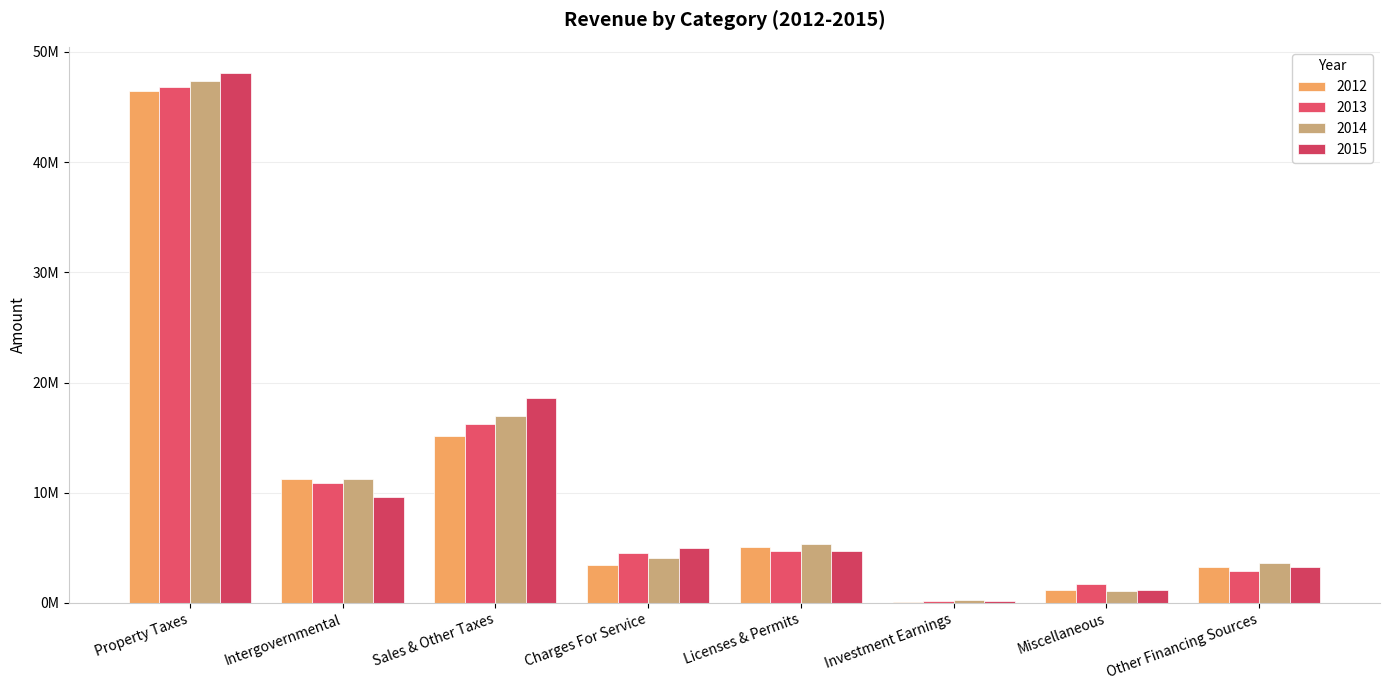

At which category is the sum across all series the highest?

Property Taxes